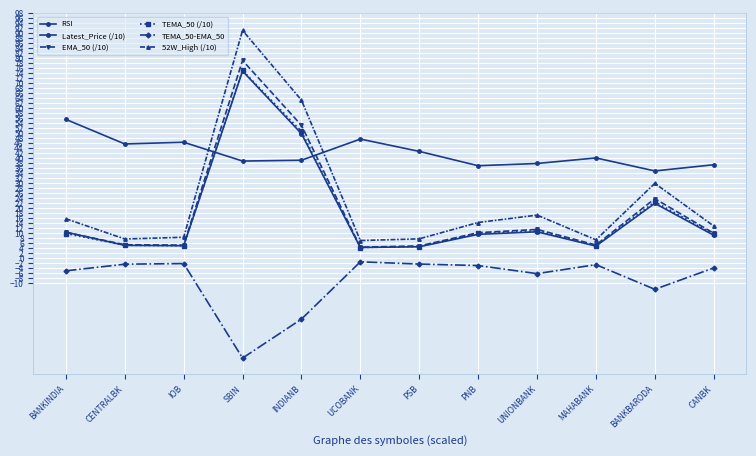

True or false: RSI has more than 0 interior local peaks.

True